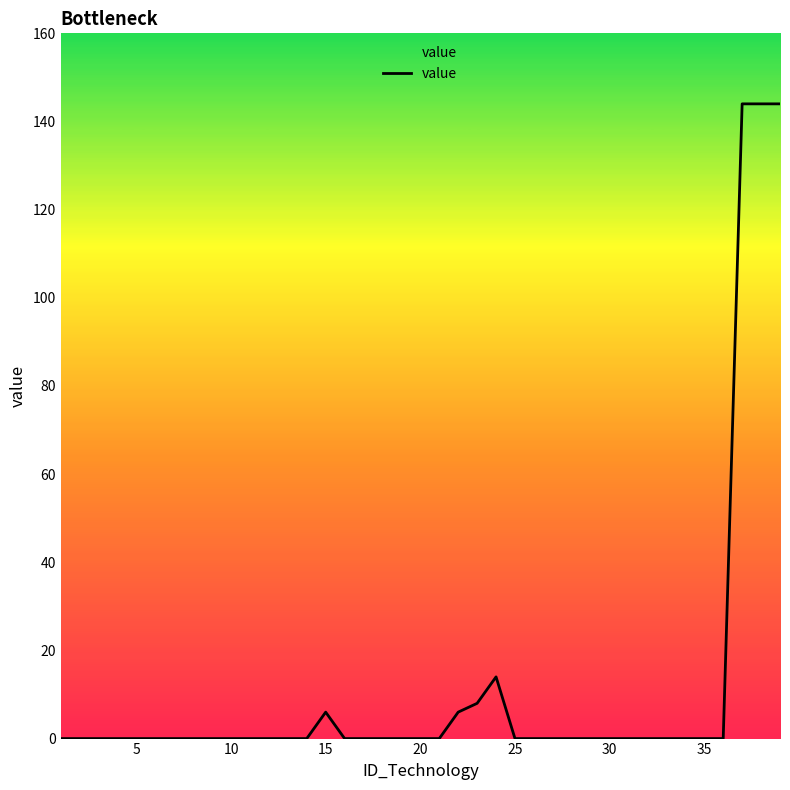

What is the difference between the maximum and minimum values?

144